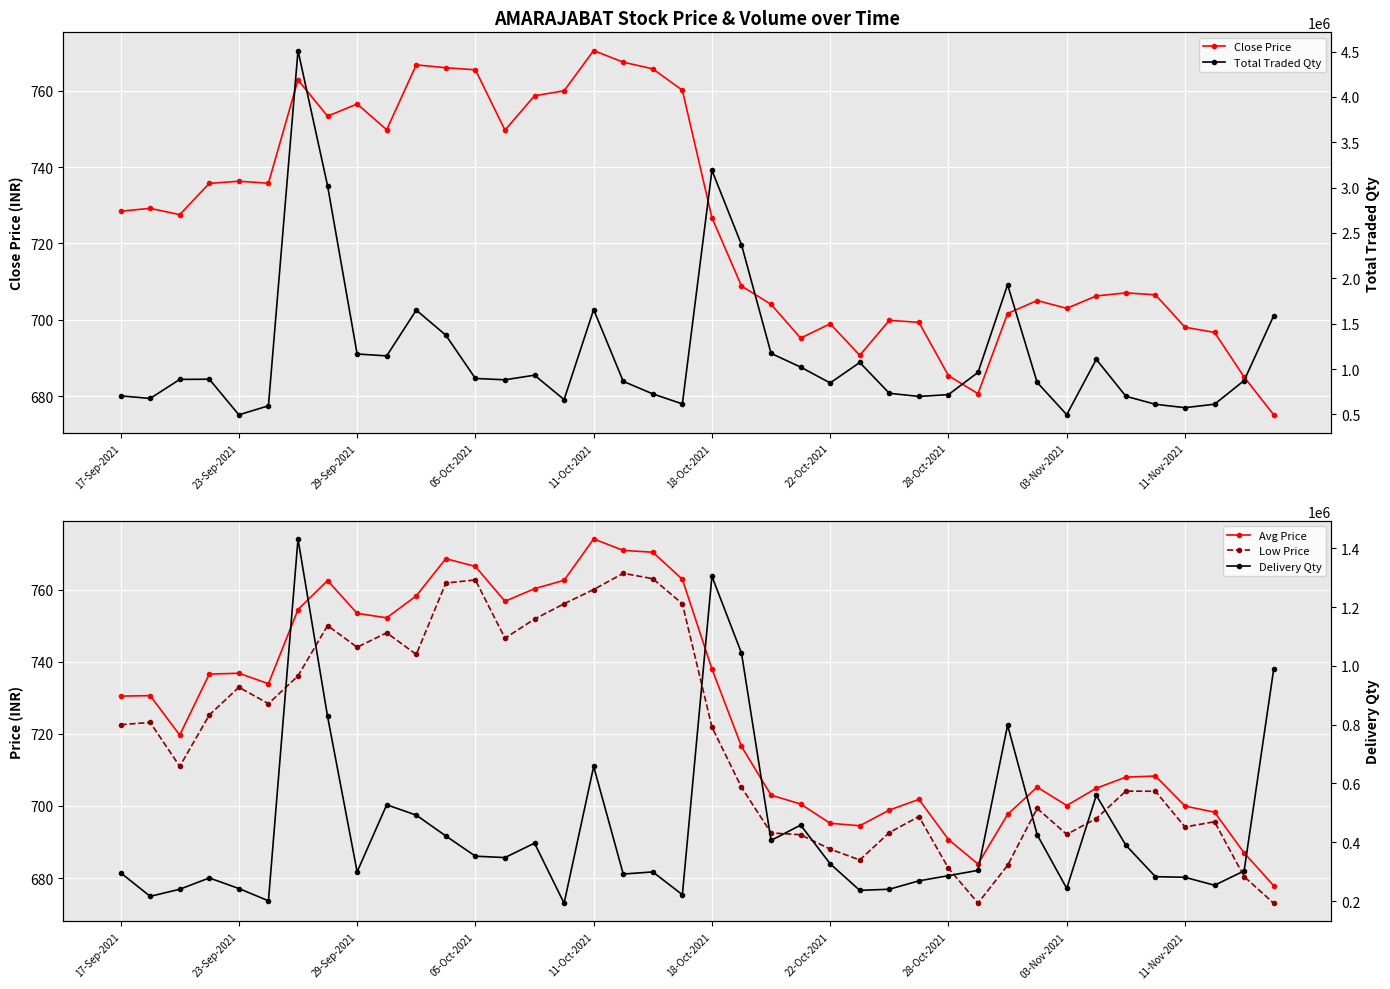

What is the lowest value of the Close Price series?

675.1